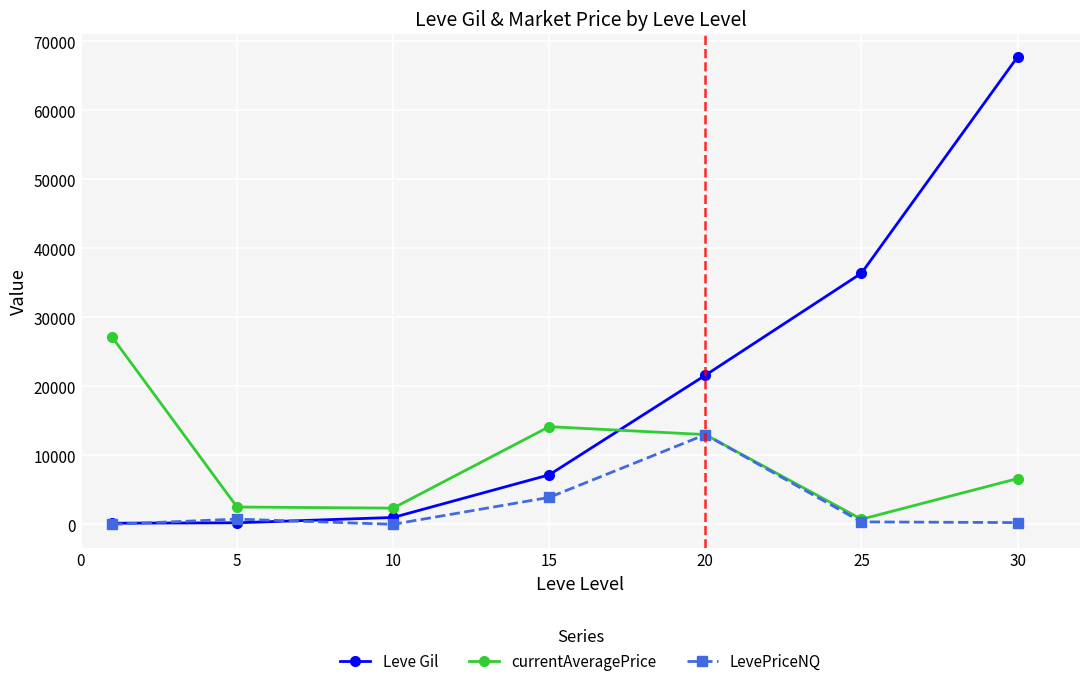

True or false: Leve Gil and currentAveragePrice cross at least once.

True